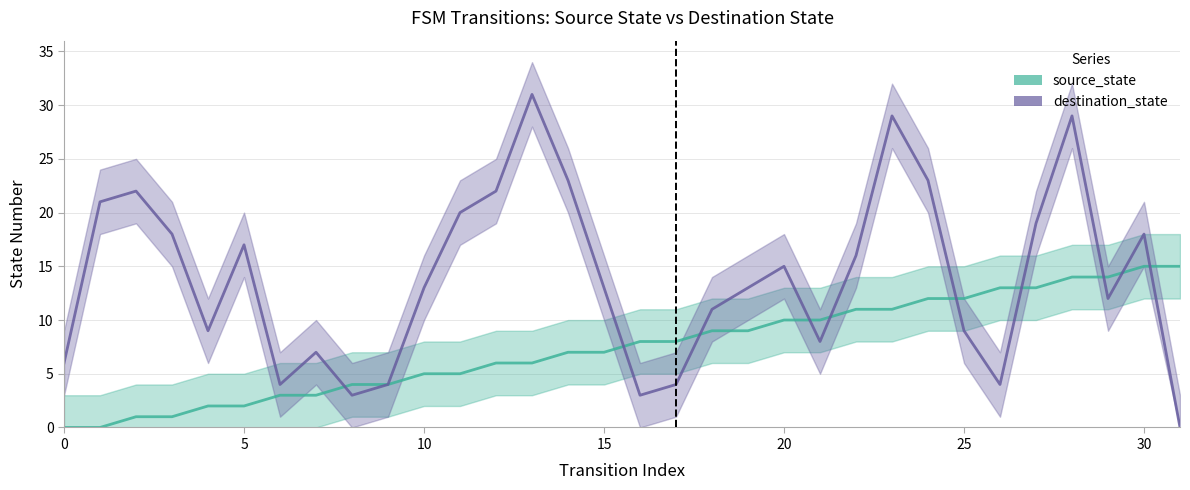

After their last crossing, which series has the higher values: source_state or destination_state?

source_state